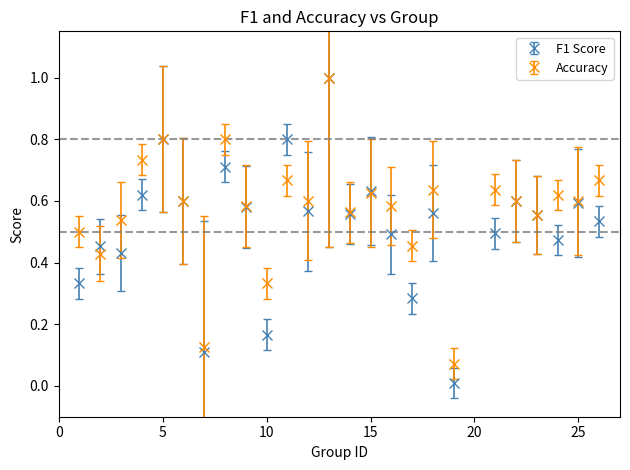

Which series has the largest total across all categories?

Accuracy